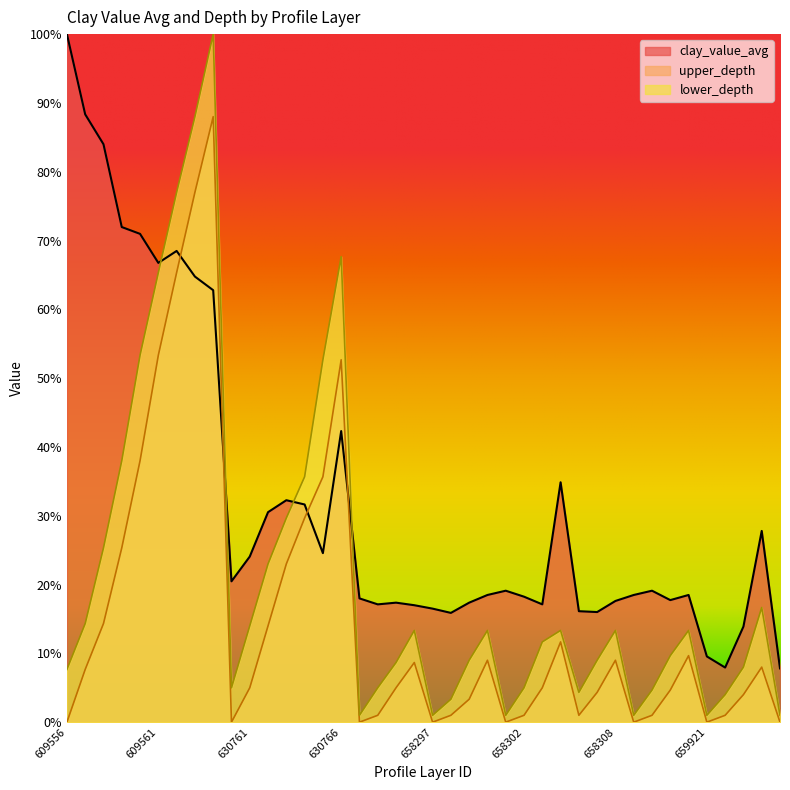

Between which two adjacent categories do clay_value_avg and lower_depth first intersect?

609561 and 609562